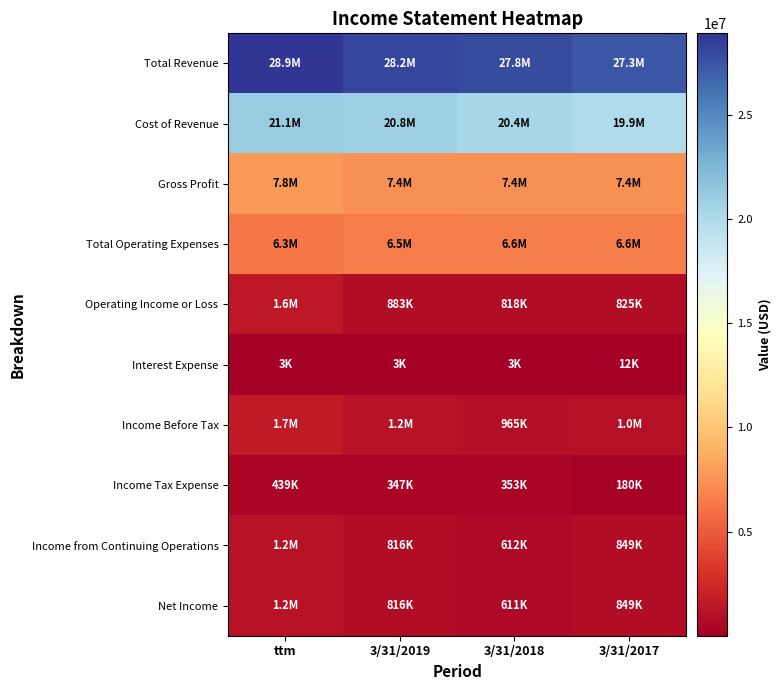

List the series in order of their peak value, highest first.

Total Revenue, Cost of Revenue, Gross Profit, Total Operating Expenses, Income Before Tax, Operating Income or Loss, Income from Continuing Operations, Net Income, Income Tax Expense, Interest Expense